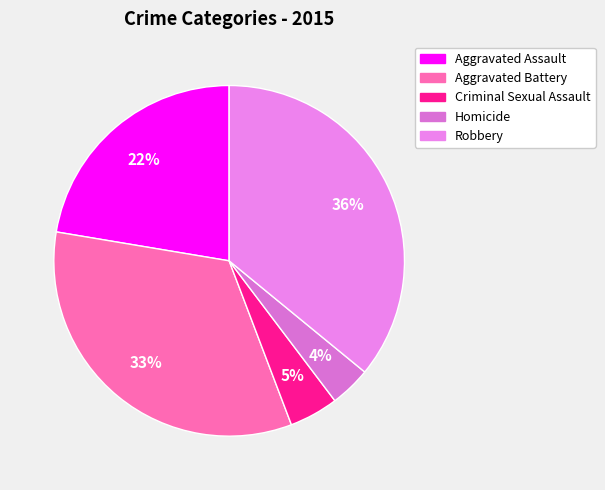

Rank the categories by value from highest to lowest.

Robbery, Aggravated Battery, Aggravated Assault, Criminal Sexual Assault, Homicide